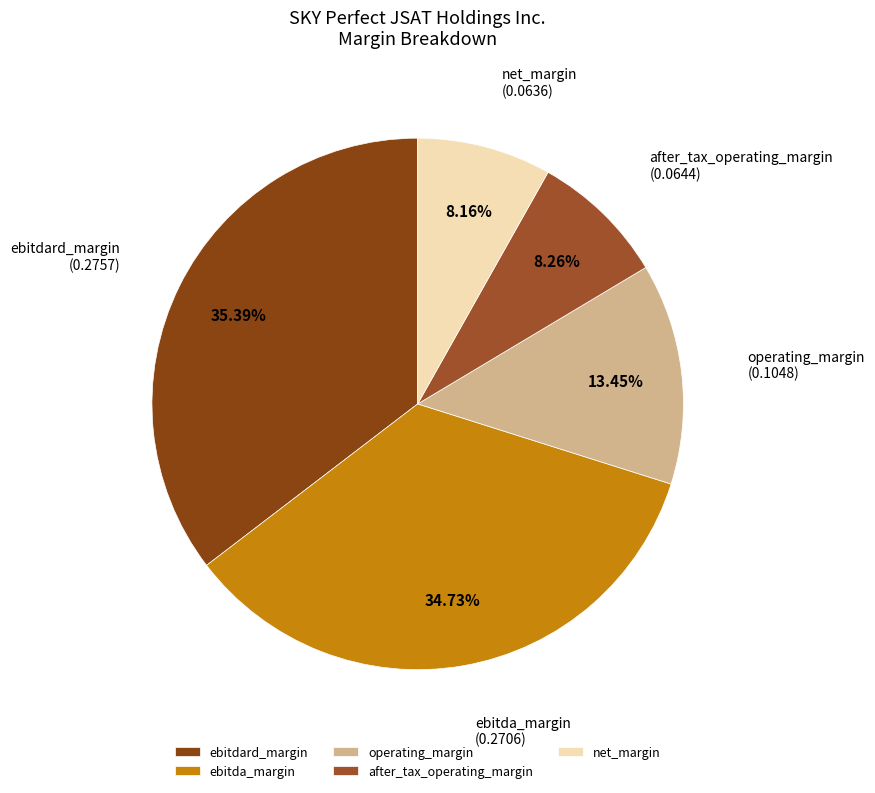

Which has a higher value, ebitda_margin or ebitdard_margin?

ebitdard_margin